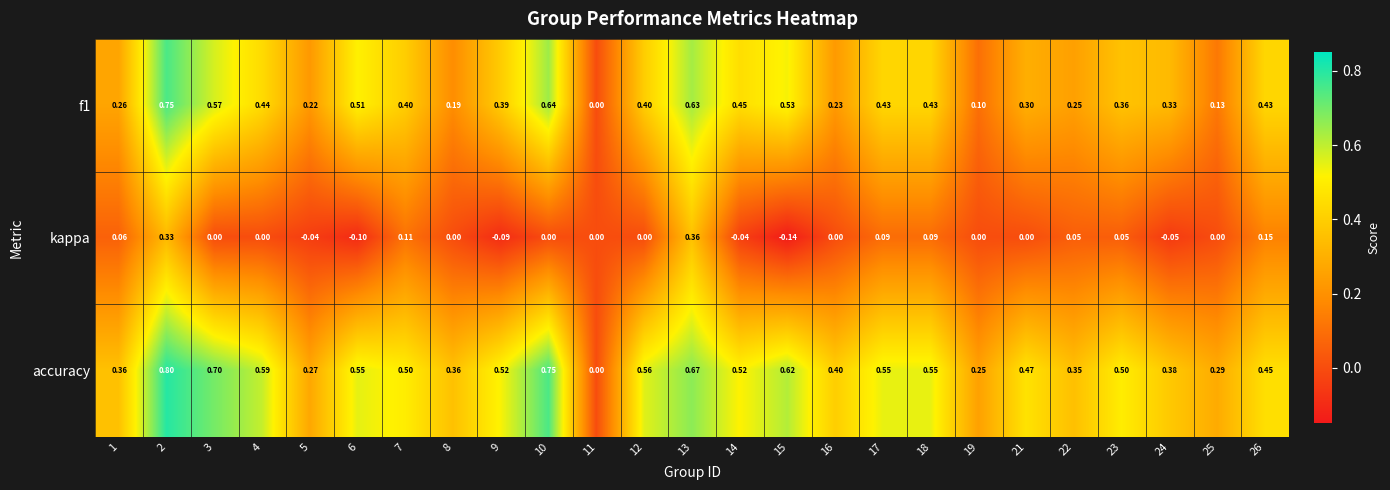

Is the value of kappa at 16 greater than the value of f1 at 15?

No